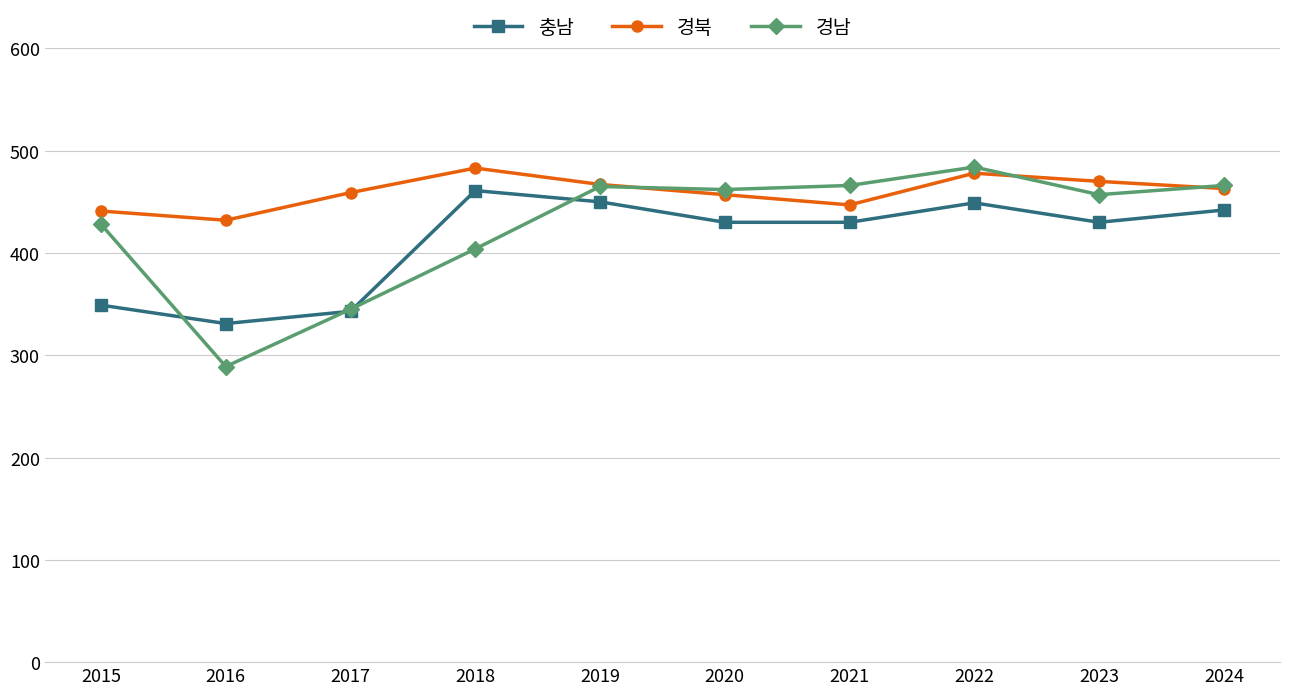

At which category is the sum across all series the highest?

2022